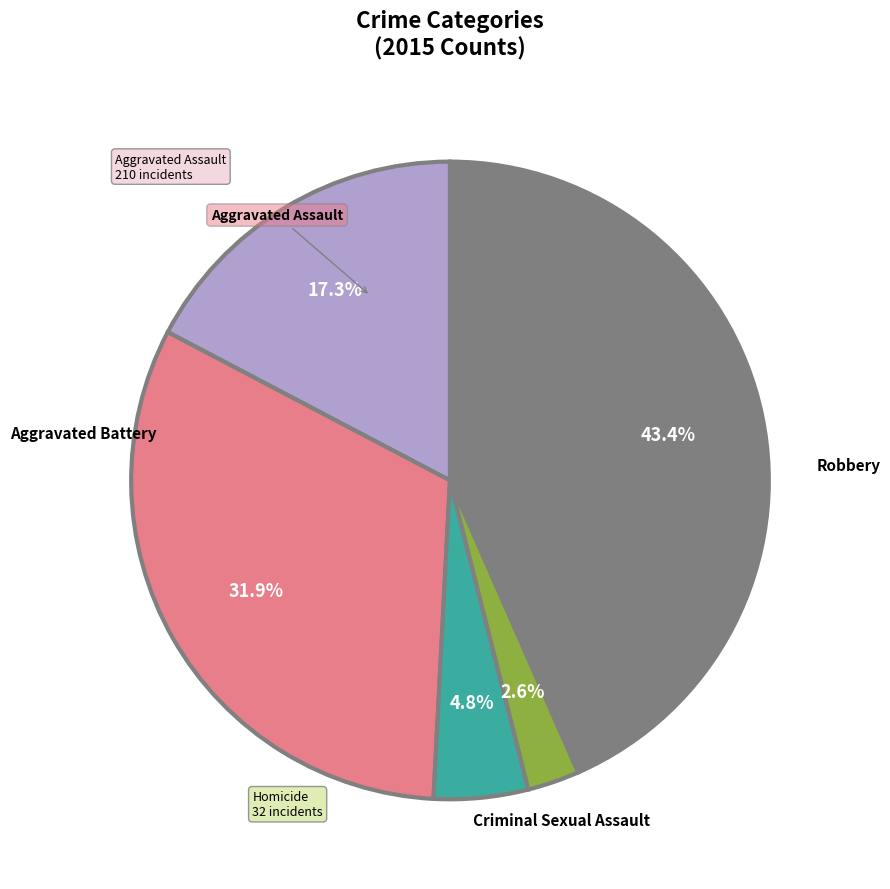

Does any single category account for the majority?

No